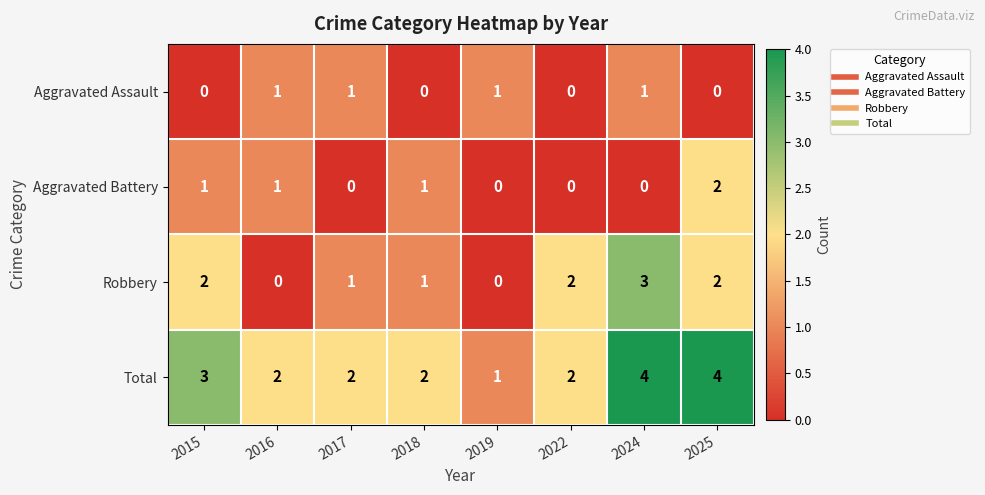

What is the difference between the Robbery values at 2024 and 2016?

3